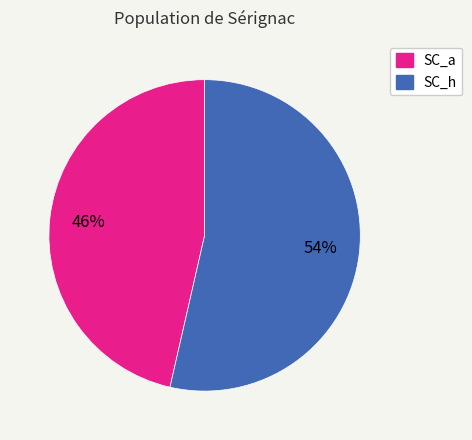

The SC_a slice represents 56% of the pie. True or false?

False